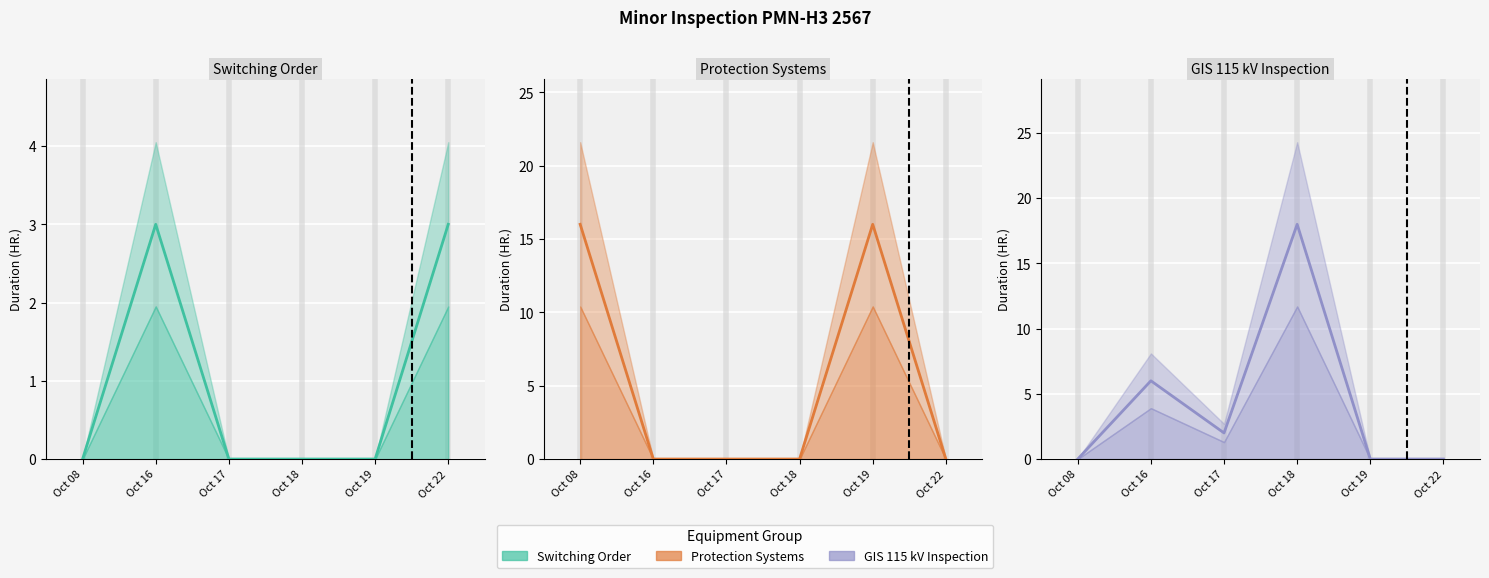

At Oct 16, list the series in order from largest to smallest.

GIS 115 kV Inspection, Switching Order, Protection Systems